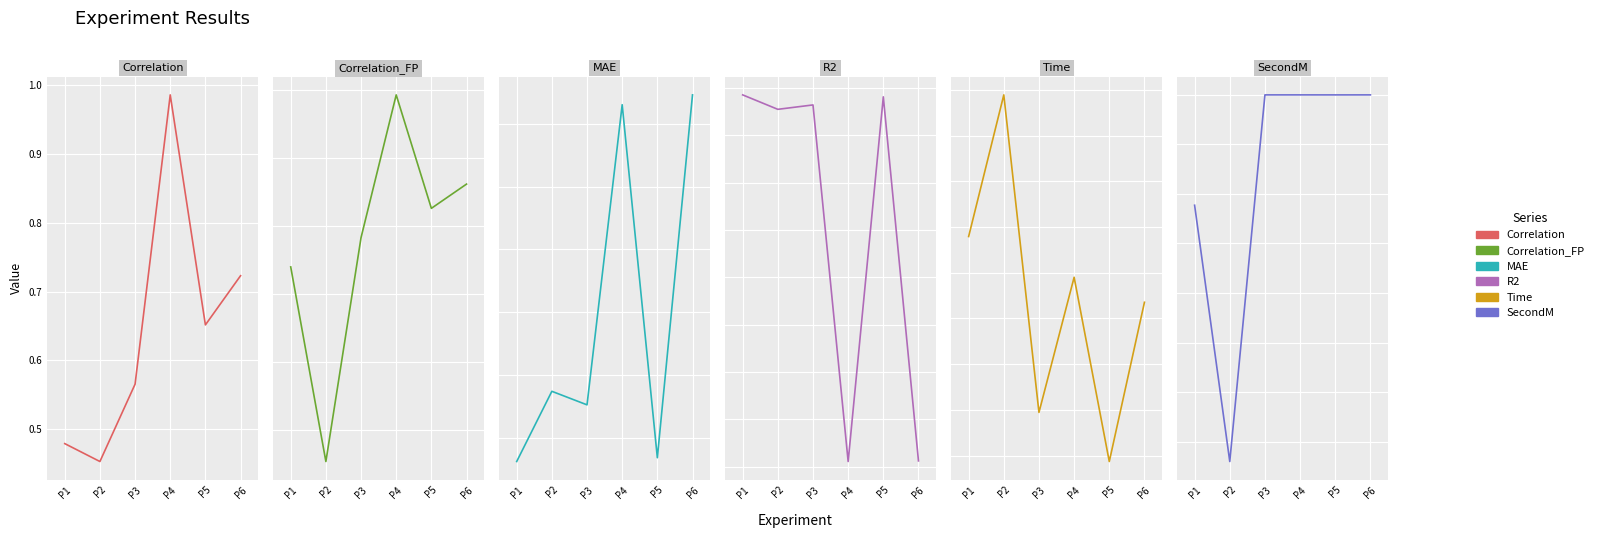

List the series in order of their peak value, lowest first.

MAE, Correlation, Correlation_FP, R2, SecondM, Time